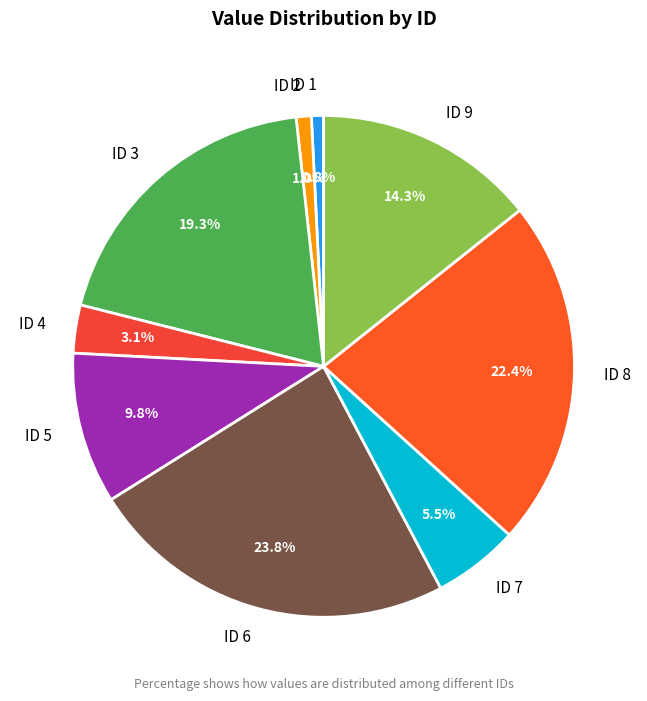

Approximately how many times larger is the value at ID 3 compared to ID 8?

0.9